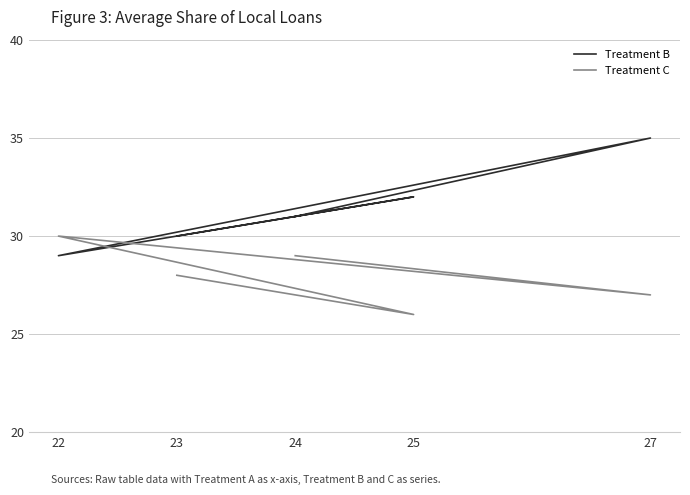

What is the difference between the highest and lowest values at 23?

2